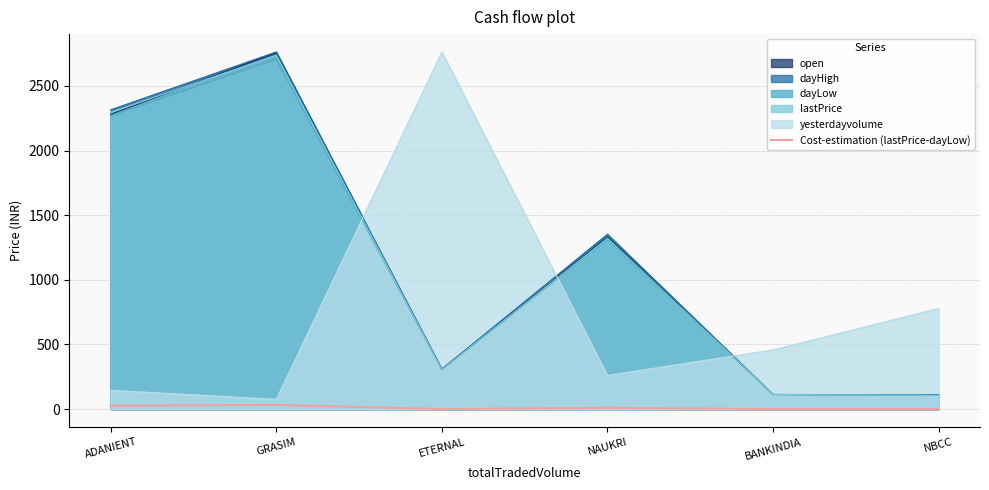

At which category does the chart reach its minimum across all series?

BANKINDIA